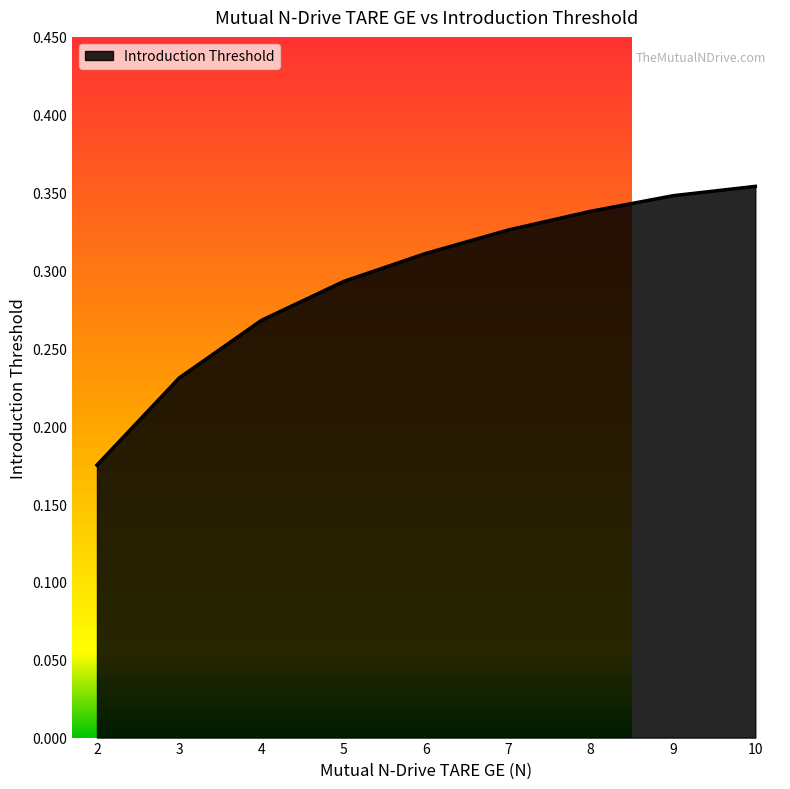

True or false: the data has more than 2 interior local peaks.

False